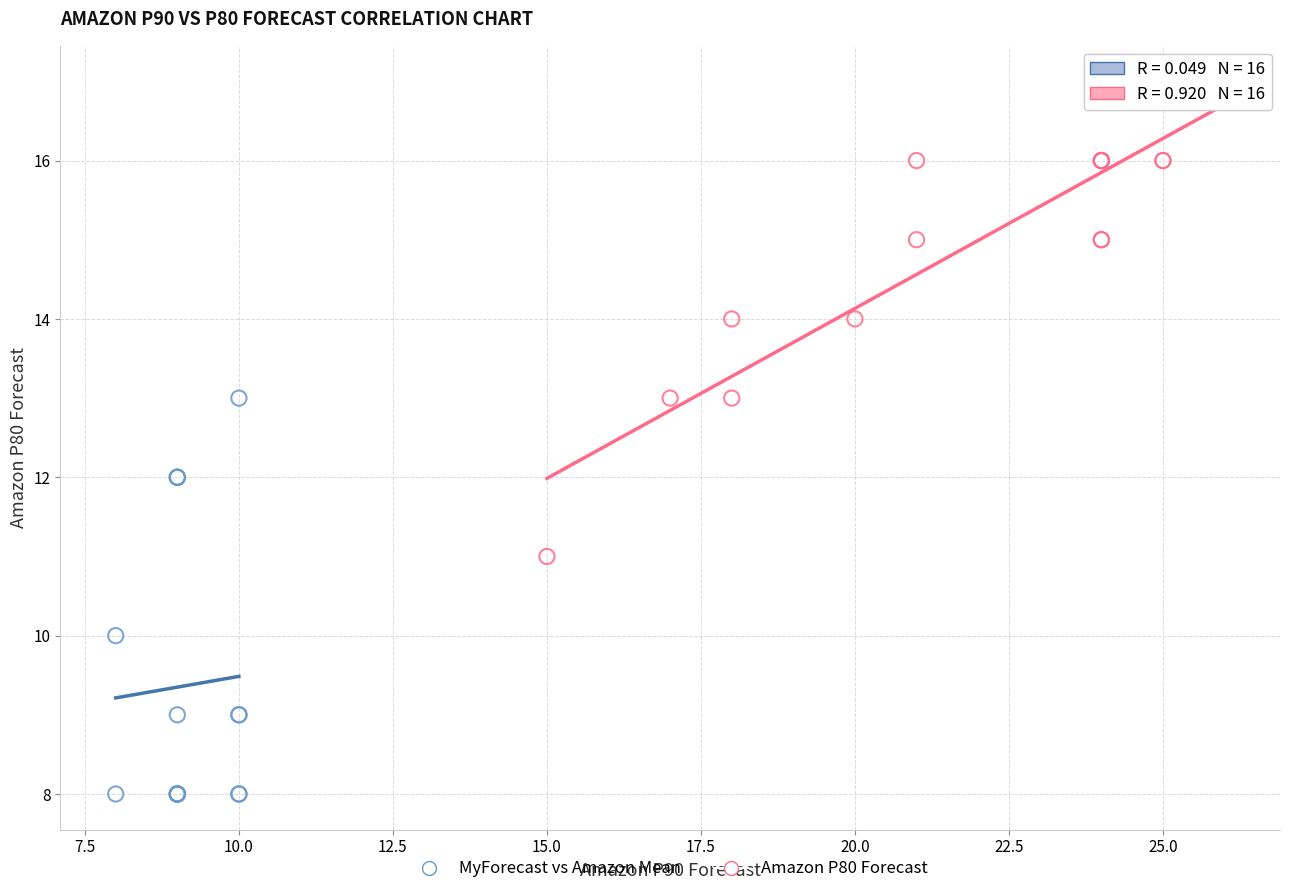

Which series has the largest Y range (max minus min)?

Amazon P80 Forecast